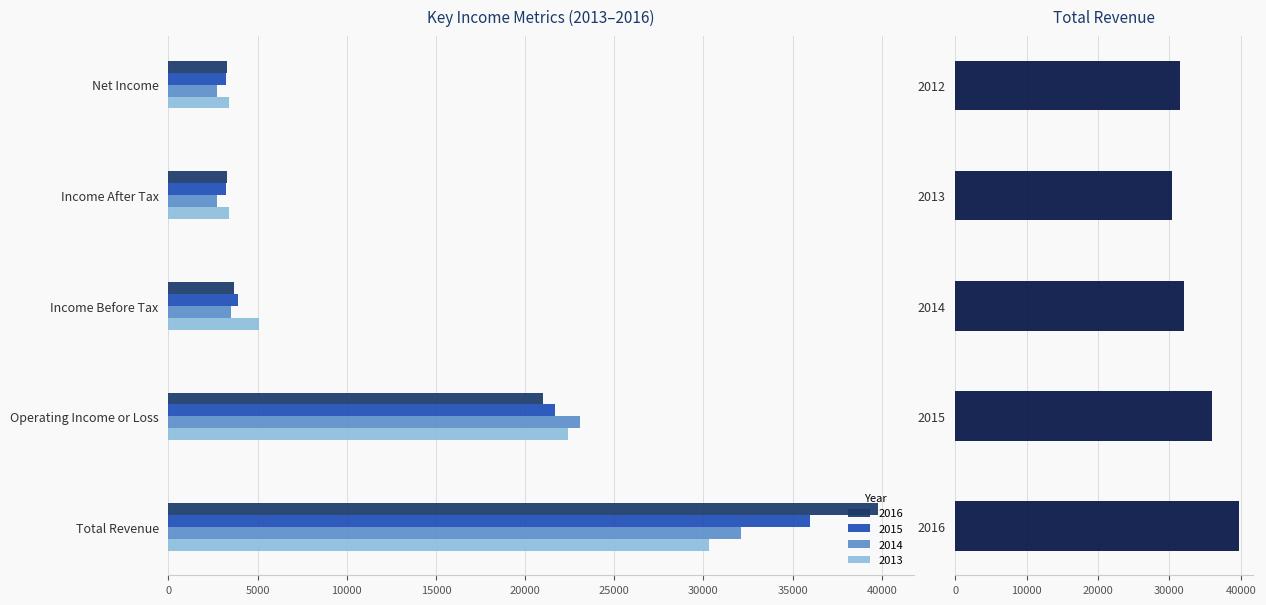

What is the minimum value for 2014?

2700